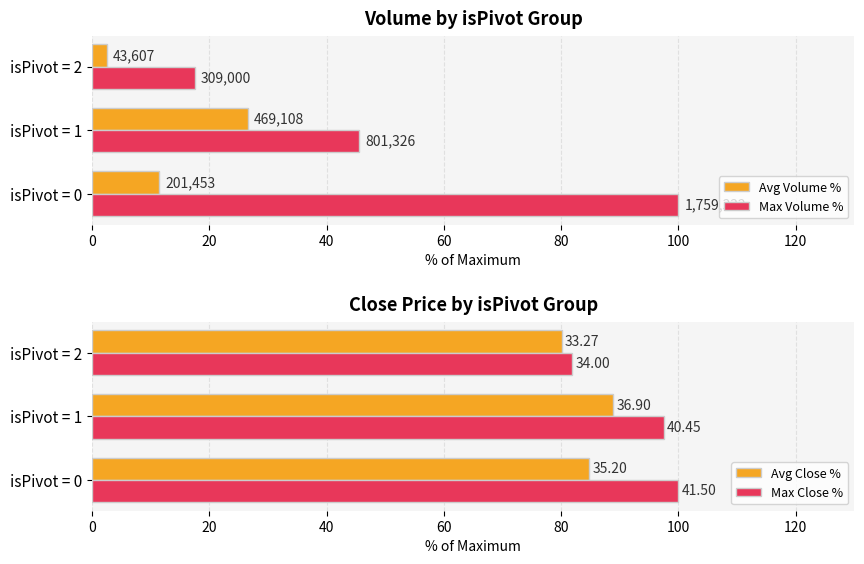

How many bars are there in total?

12